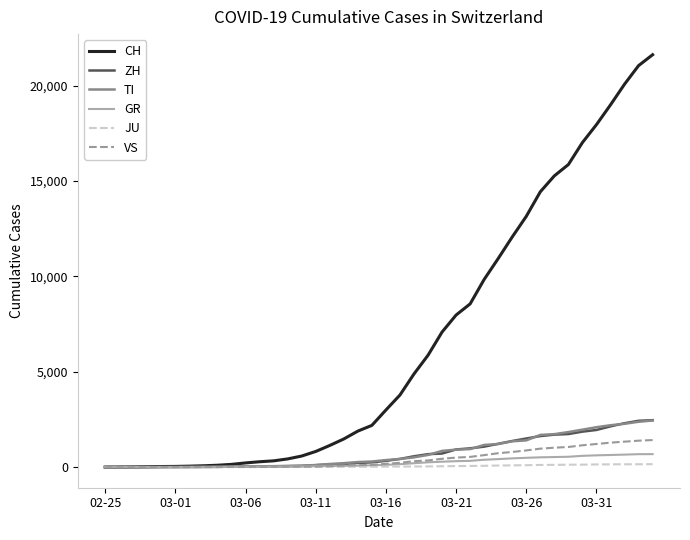

How many series are shown in this chart?

6